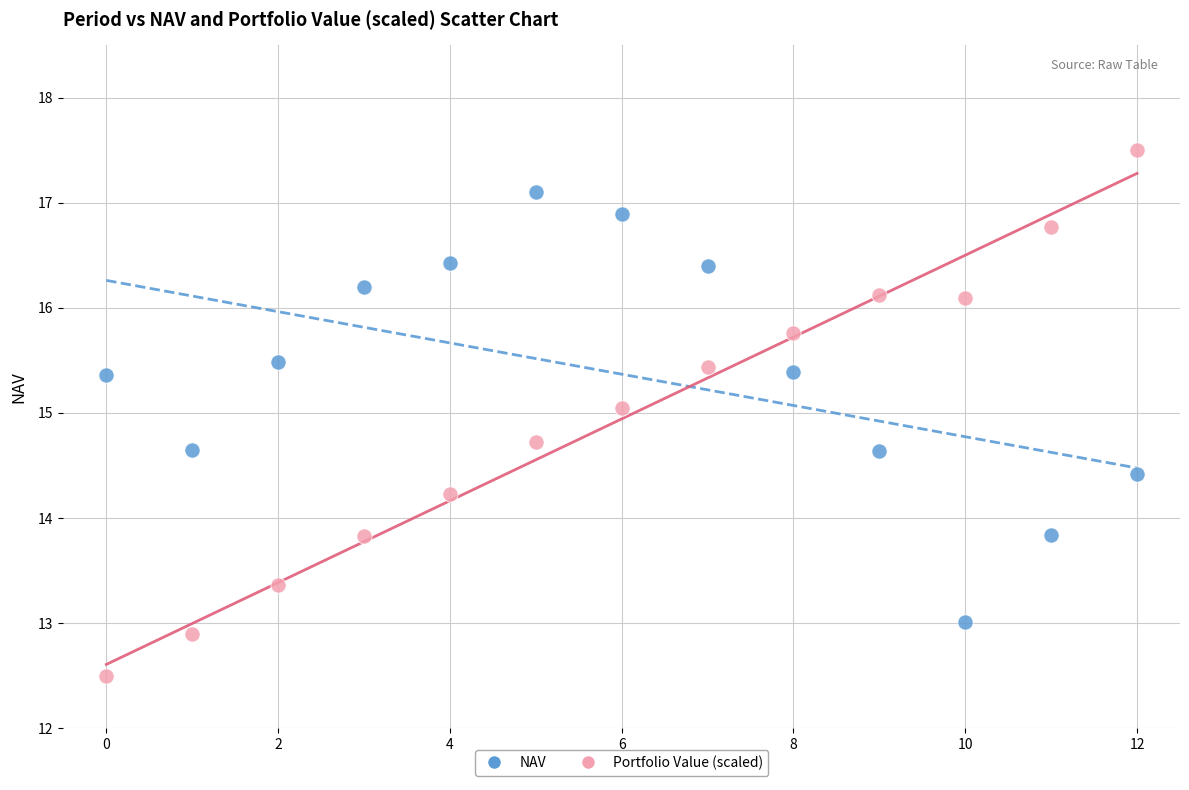

What are all the series names shown in the legend?

NAV, Portfolio Value (scaled)